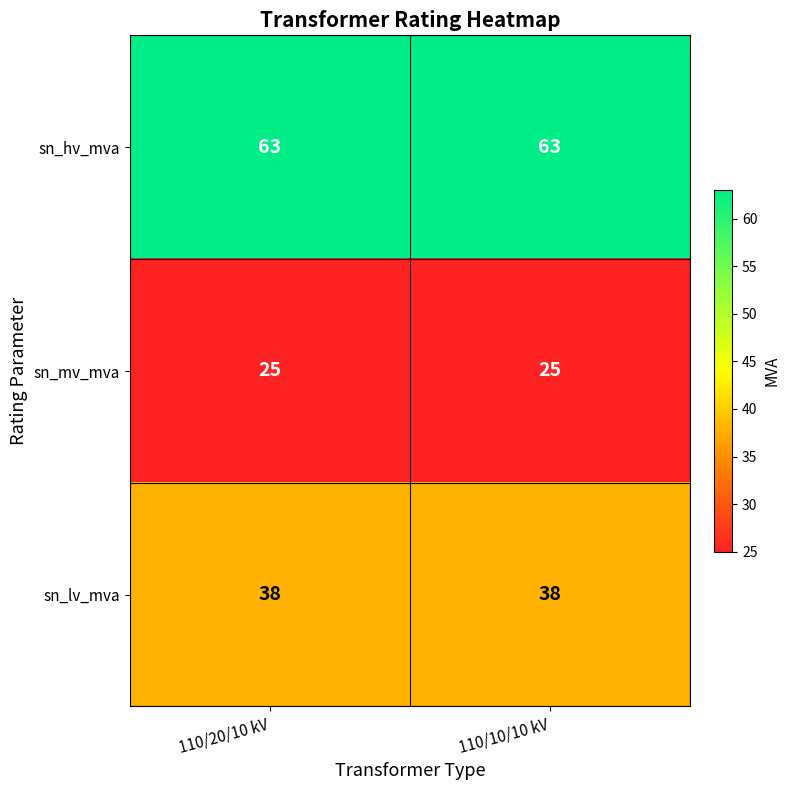

Reading right to left, what are all the values shown in this chart?

sn_hv_mva: 63	63
sn_mv_mva: 25	25
sn_lv_mva: 38	38